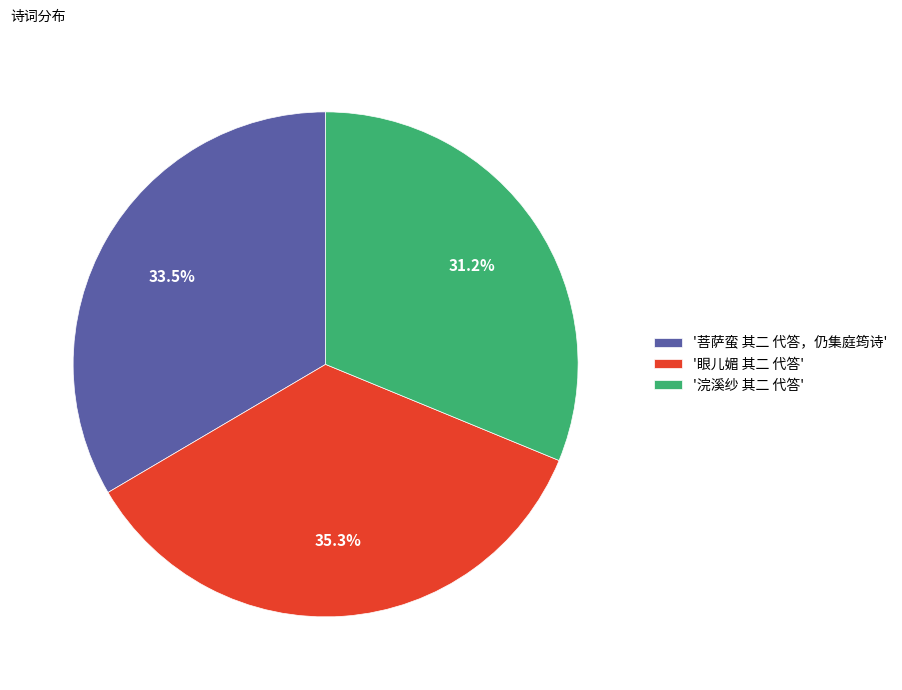

What is the largest slice in the pie chart?

'眼儿媚 其二 代答'